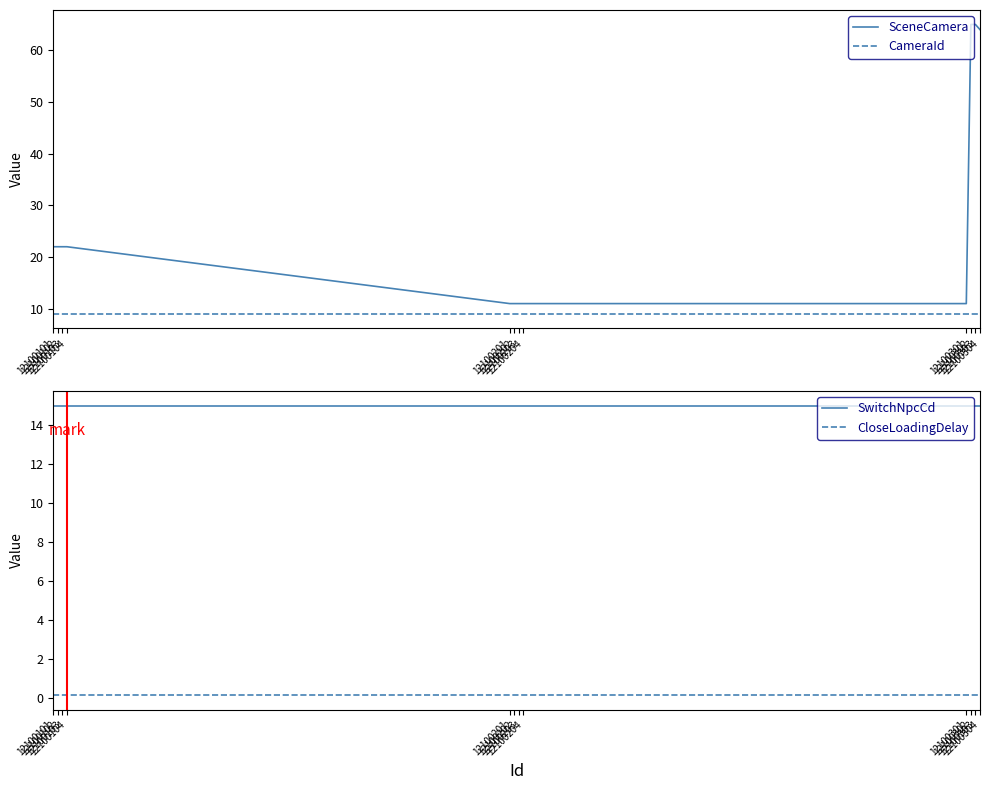

What is the maximum value shown in the chart?

65.0